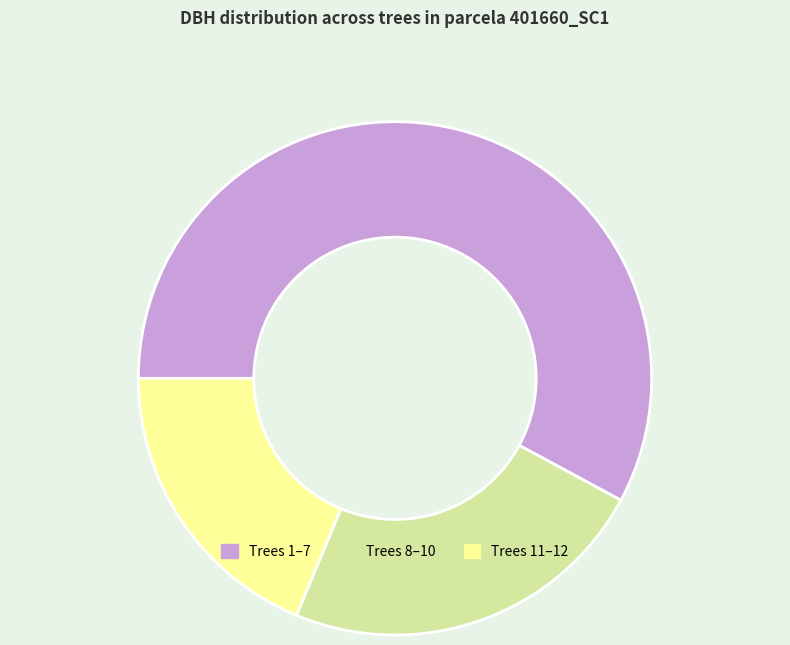

Does any single category account for the majority?

Yes